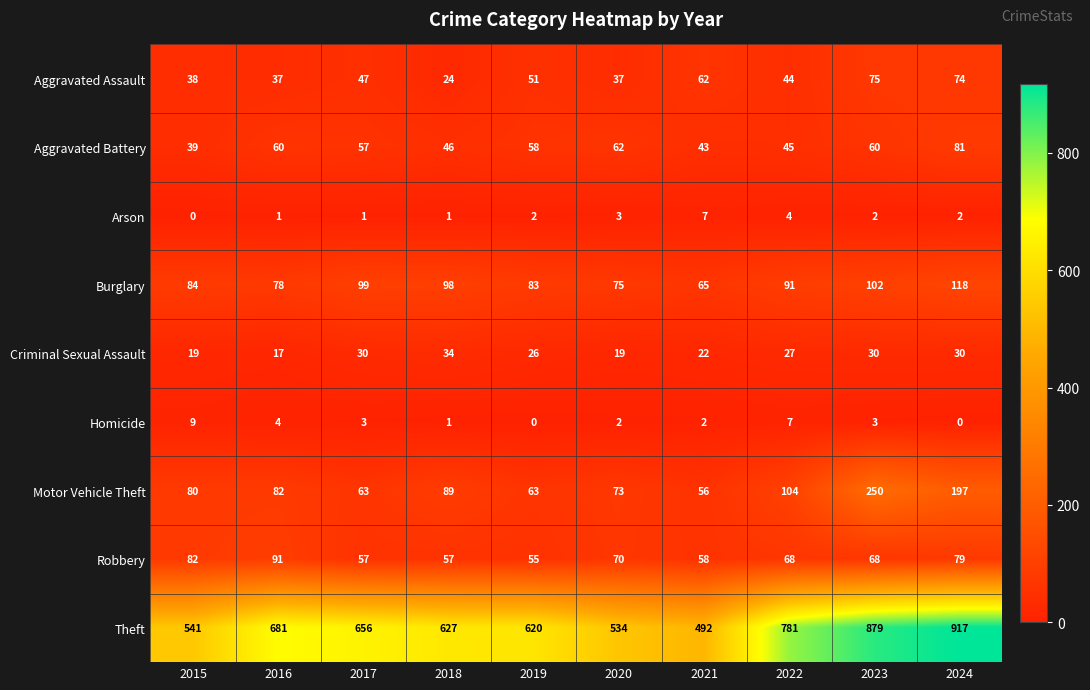

Which series has the widest spread of values?

Theft